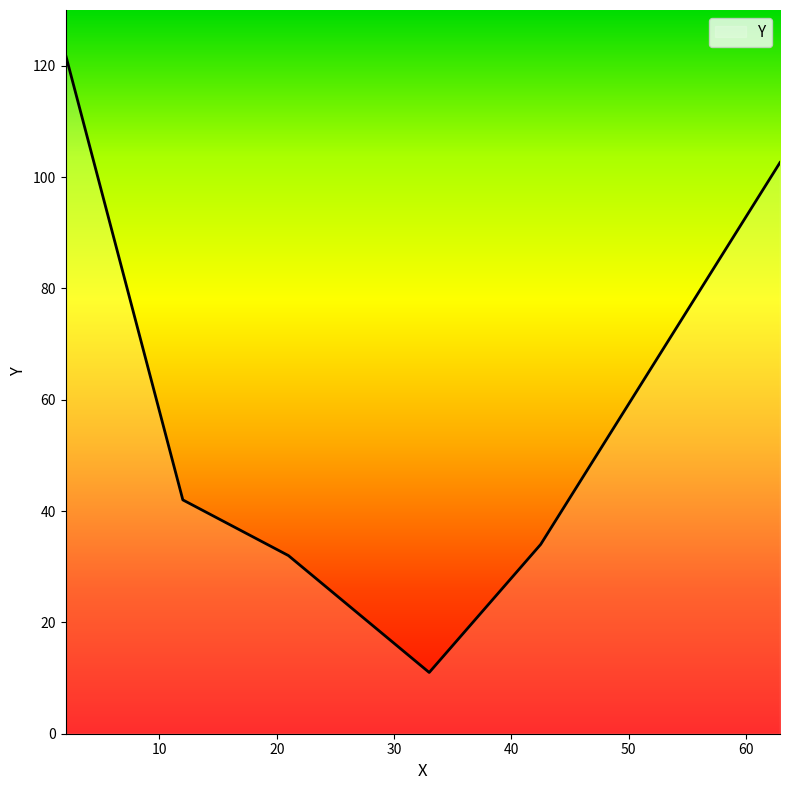

What is the average value?

58.8